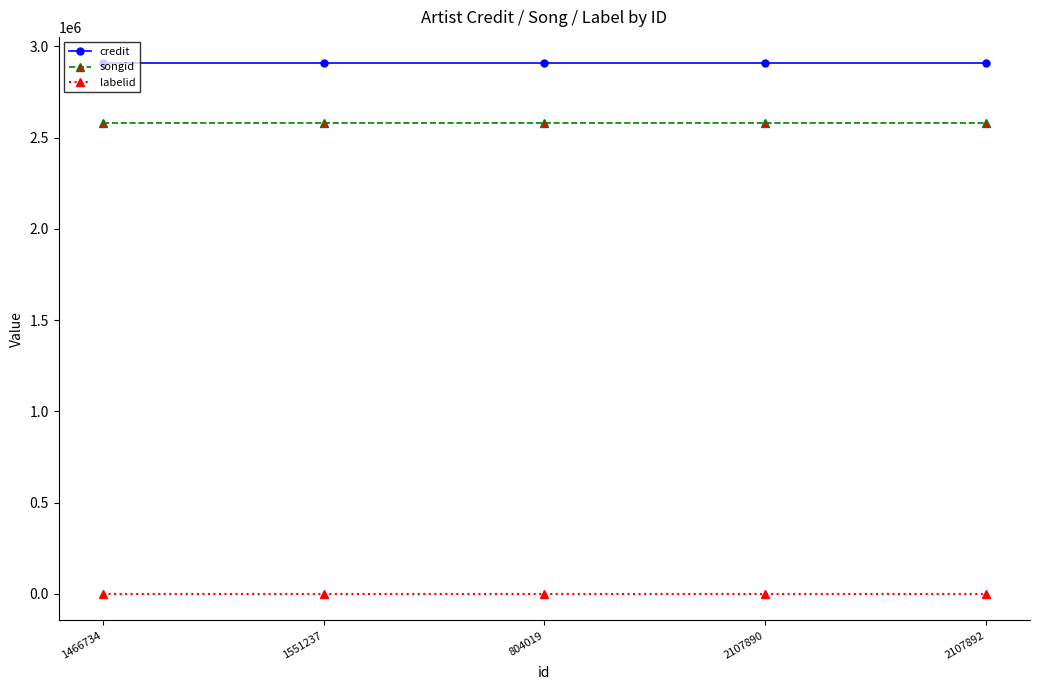

Reading left to right, what are all the values shown in this chart?

credit: 1466734=2906357	1551237=2906357	804019=2906357	2107890=2906357	2107892=2906357
songid: 1466734=2580345	1551237=2580345	804019=2580345	2107890=2580345	2107892=2580345
labelid: 1466734=-1	1551237=-1	804019=-1	2107890=-1	2107892=-1